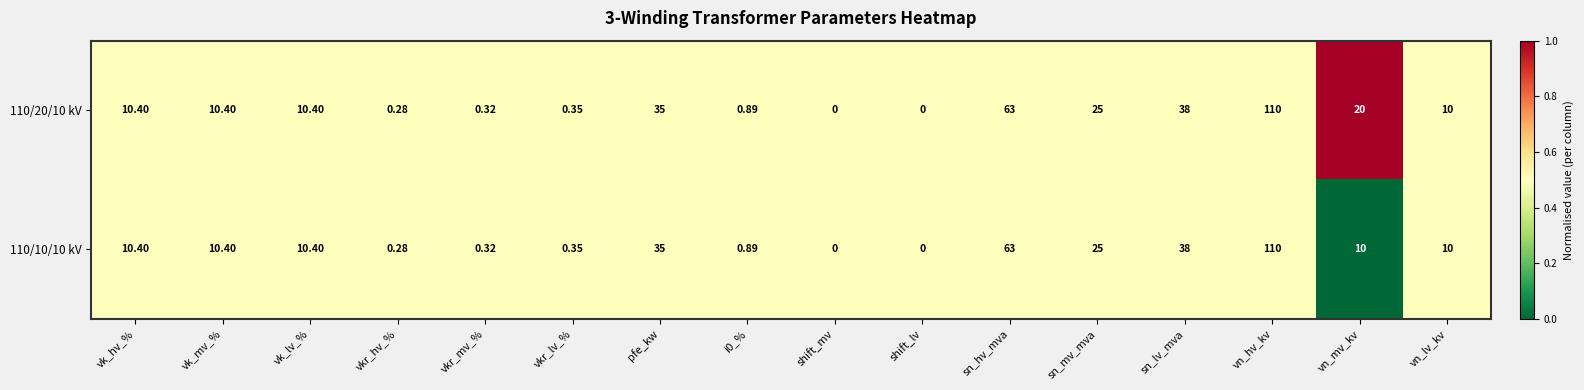

Is the value of 110/10/10 kV at vk_hv_% greater than the value of 110/20/10 kV at vn_mv_kv?

No